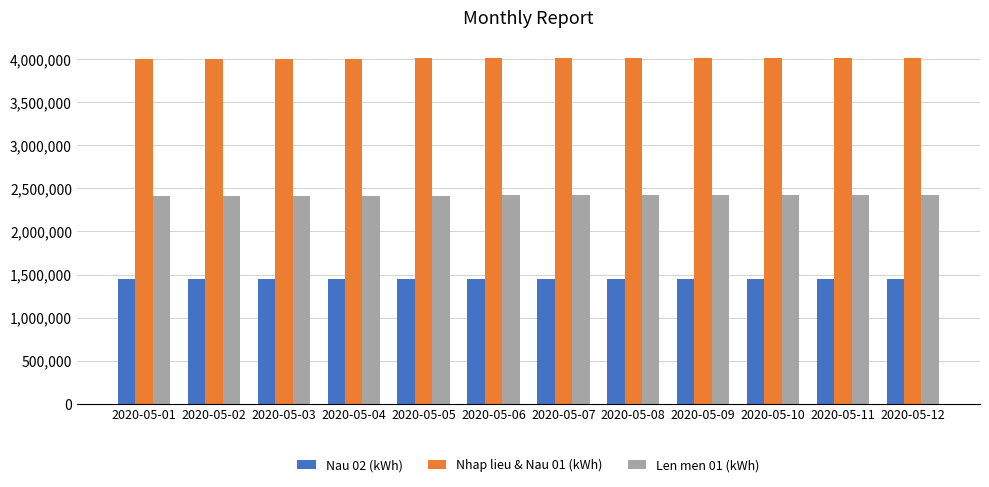

What is the average value of the Len men 01 (kWh) series?

2417840